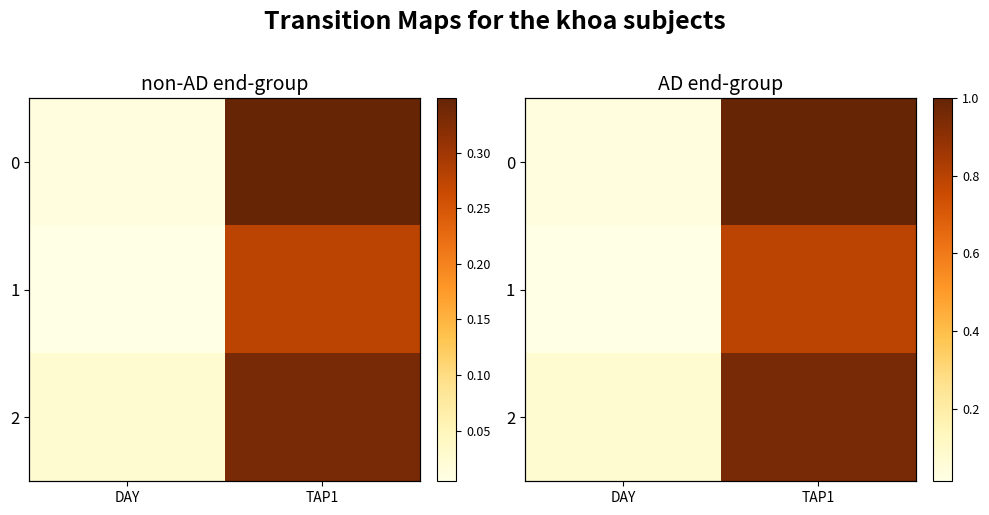

What is the average value of the 2 series?

0.5